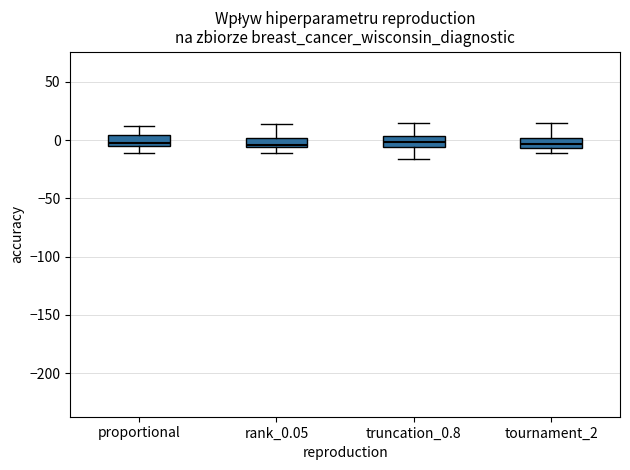

Reading left to right, transcribe this box plot: for each box, give where its median line is, the range the box spans, and where its two whiskers end, as read against the y-axis. The values are not printed on the chart, so give them approximately, as read against the axis.

proportional: median -5 (just above the box's lower edge), box -5 to 5, whiskers -10 to 10
rank_0.05: median -5 (just above the box's lower edge), box -5 to 0, whiskers -10 to 15
truncation_0.8: median 0, box -5 to 5, whiskers -15 to 15
tournament_2: median -5 (inside the box), box -5 to 0, whiskers -10 to 15